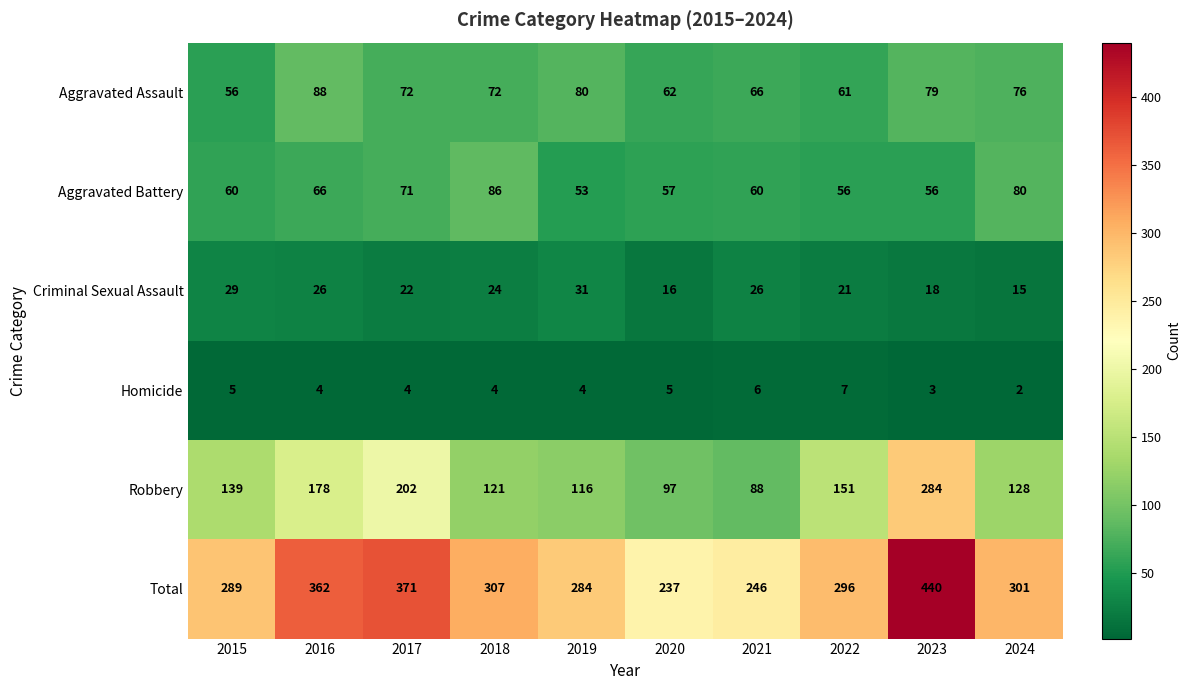

True or false: Robbery has a value of 284 at 2023.

True